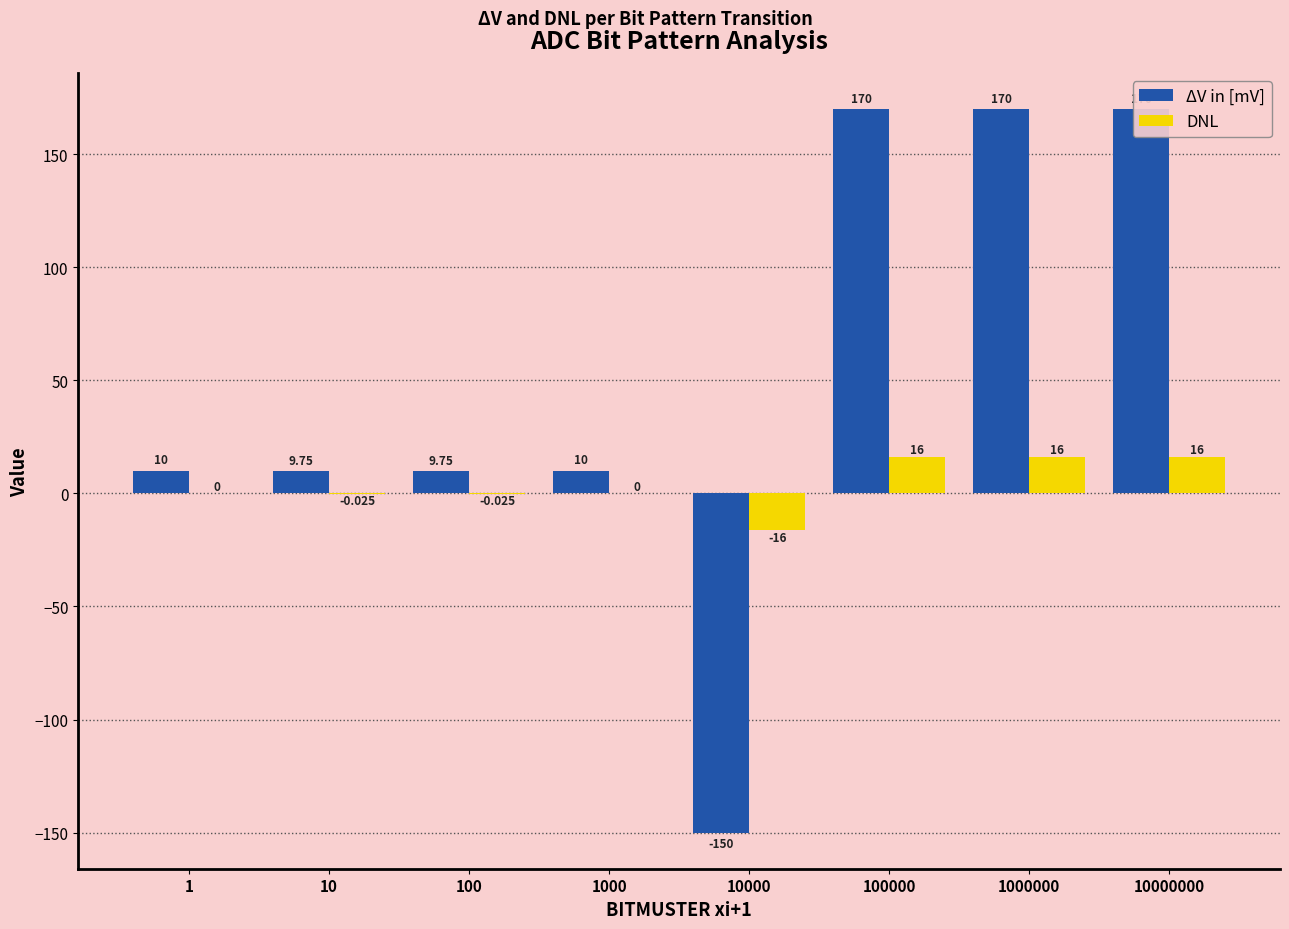

Reading right to left, extract all data points from this chart.

ΔV in [mV]: 10000000=170.0	1000000=170.0	100000=170.0	10000=-150.0	1000=10.0	100=9.8	10=9.8	1=10.0
DNL: 10000000=16.0	1000000=16.0	100000=16.0	10000=-16.0	1000=0.0	100=-0.0	10=-0.0	1=0.0